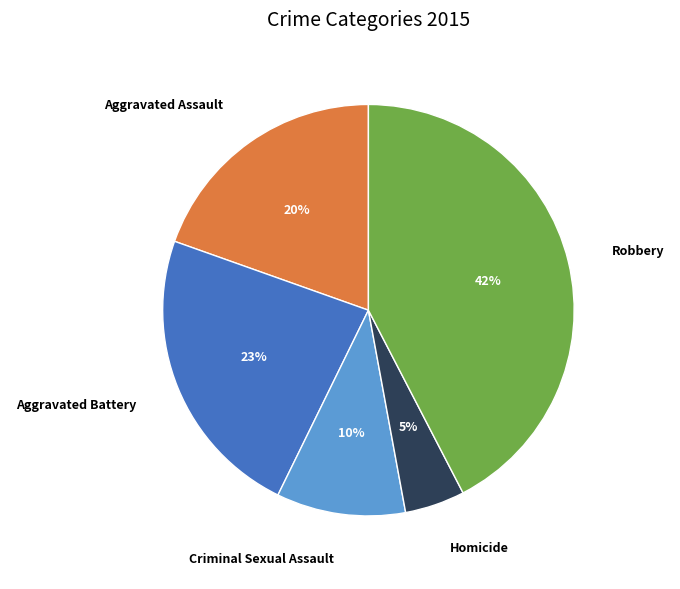

Count the number of slices in the pie.

5